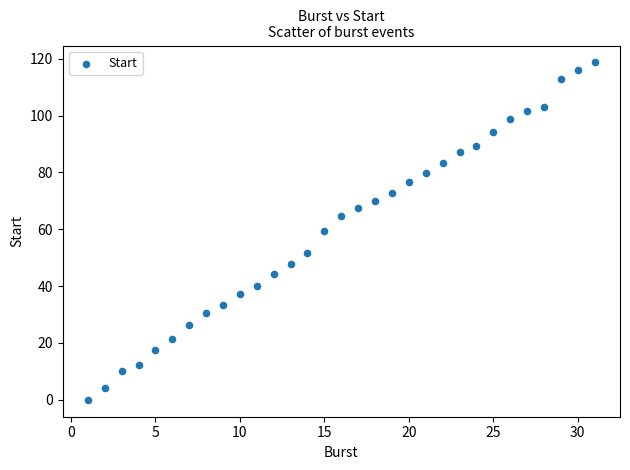

What is the range of Y values (max minus min)?

118.7